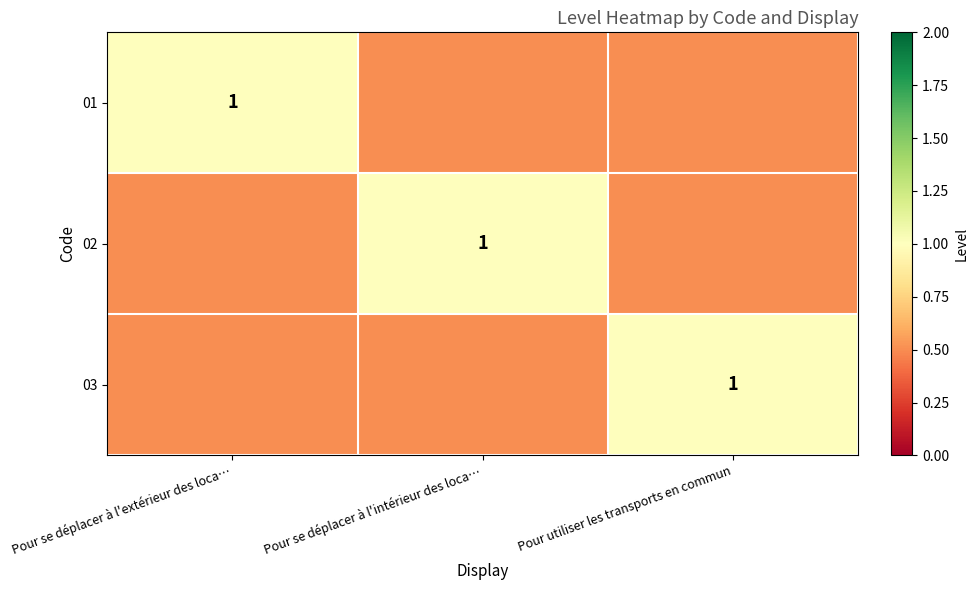

The 03 series shows 1.6 at Pour utiliser les transports en commun. True or false?

False